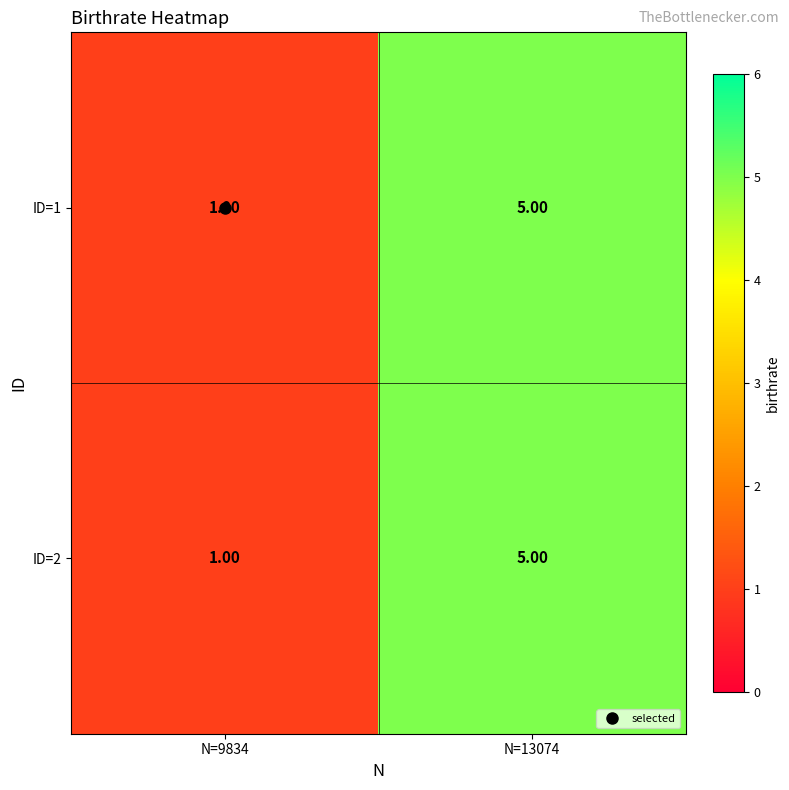

Is the value of ID=1 at N=9834 greater than the value of ID=2 at N=13074?

No